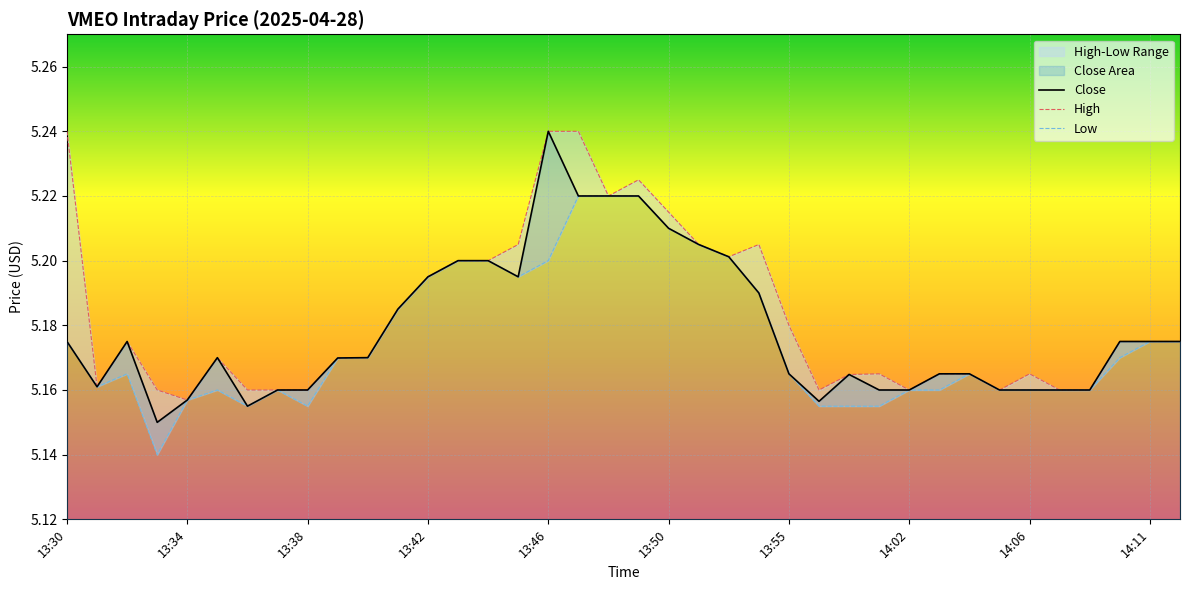

Reading left to right, what are all the values shown in this chart?

Close: 5.2	5.2	5.2	5.2	5.2	5.2	5.2	5.2	5.2	5.2	5.2	5.2	5.2	5.2	5.2	5.2	5.2	5.2	5.2	5.2	5.2	5.2	5.2	5.2	5.2	5.2	5.2	5.2	5.2	5.2	5.2	5.2	5.2	5.2	5.2	5.2	5.2	5.2
High: 5.2	5.2	5.2	5.2	5.2	5.2	5.2	5.2	5.2	5.2	5.2	5.2	5.2	5.2	5.2	5.2	5.2	5.2	5.2	5.2	5.2	5.2	5.2	5.2	5.2	5.2	5.2	5.2	5.2	5.2	5.2	5.2	5.2	5.2	5.2	5.2	5.2	5.2
Low: 5.2	5.2	5.2	5.1	5.2	5.2	5.2	5.2	5.2	5.2	5.2	5.2	5.2	5.2	5.2	5.2	5.2	5.2	5.2	5.2	5.2	5.2	5.2	5.2	5.2	5.2	5.2	5.2	5.2	5.2	5.2	5.2	5.2	5.2	5.2	5.2	5.2	5.2